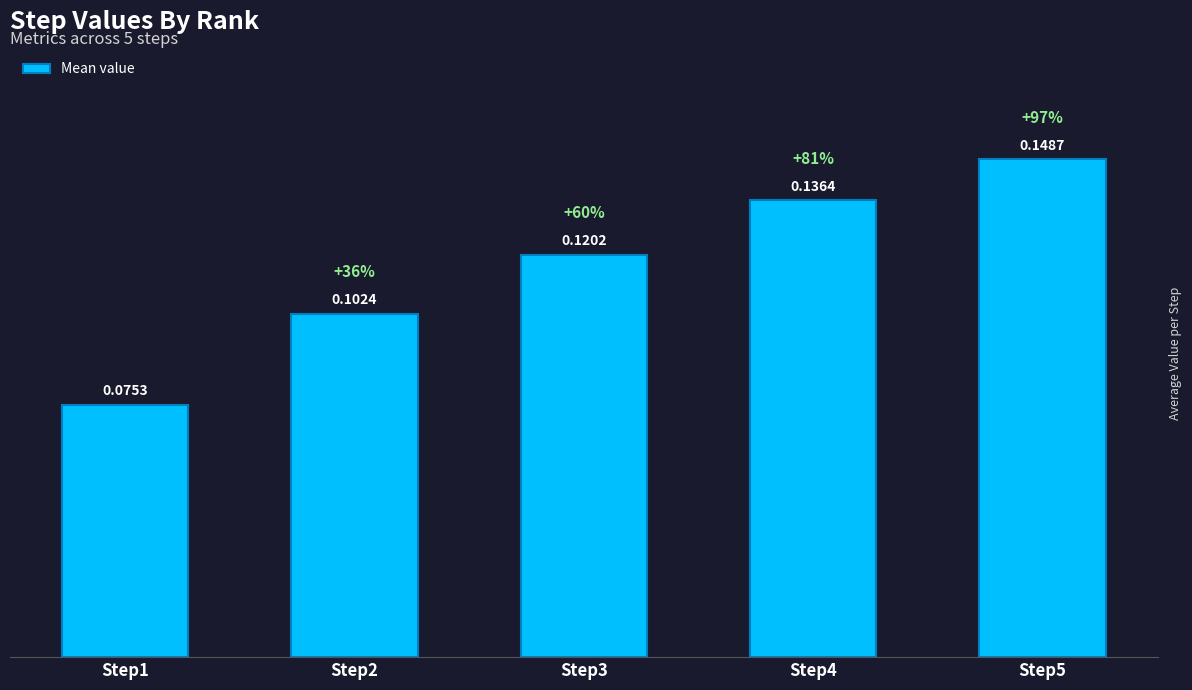

List the labels in order of value, largest first.

Step5, Step4, Step3, Step2, Step1